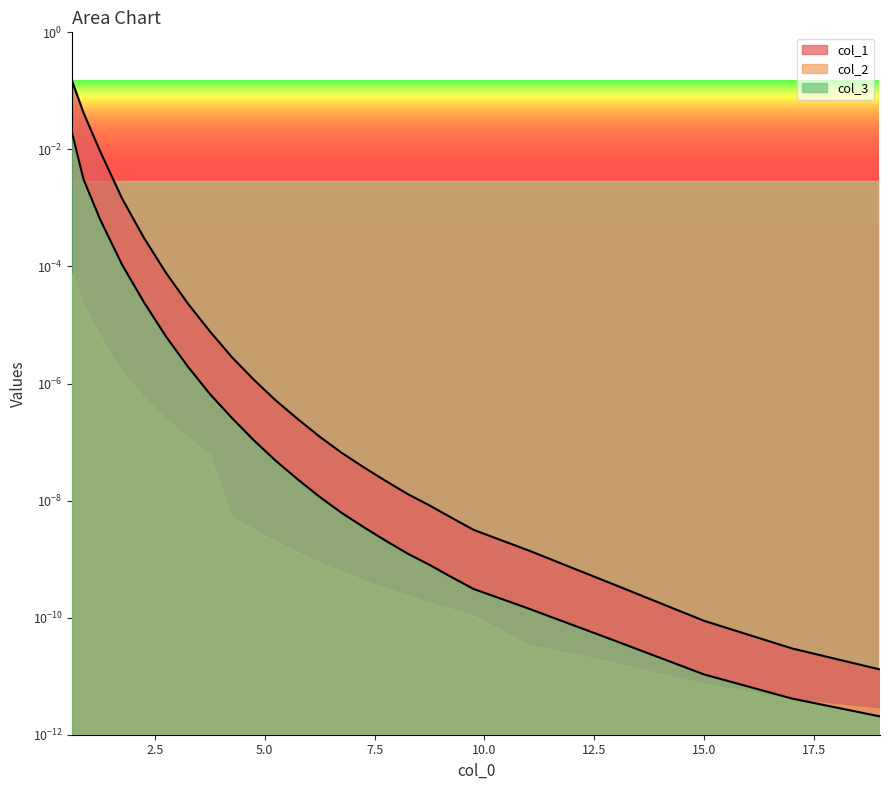

What is the maximum value for col_1?

0.1